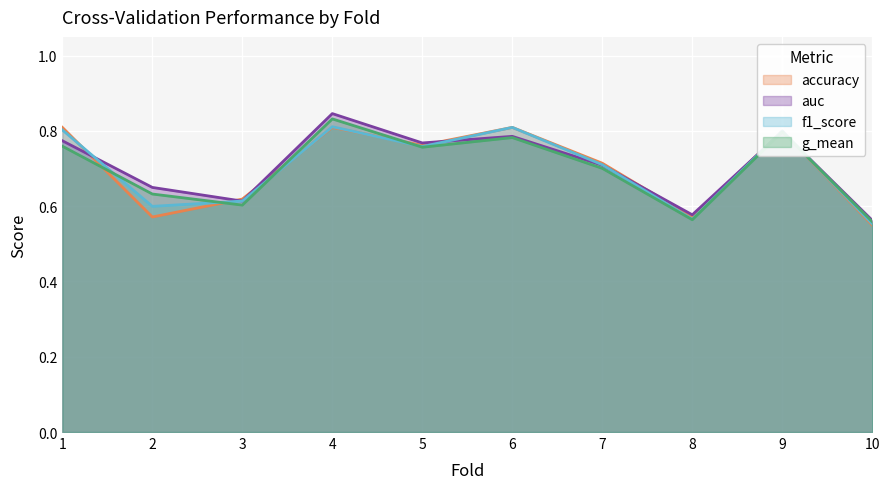

Reading left to right, what are all the values shown in this chart?

accuracy: 1=0.8	2=0.6	3=0.6	4=0.8	5=0.8	6=0.8	7=0.7	8=0.6	9=0.8	10=0.6
auc: 1=0.8	2=0.7	3=0.6	4=0.8	5=0.8	6=0.8	7=0.7	8=0.6	9=0.8	10=0.6
f1_score: 1=0.8	2=0.6	3=0.6	4=0.8	5=0.8	6=0.8	7=0.7	8=0.6	9=0.8	10=0.6
g_mean: 1=0.8	2=0.6	3=0.6	4=0.8	5=0.8	6=0.8	7=0.7	8=0.6	9=0.8	10=0.6